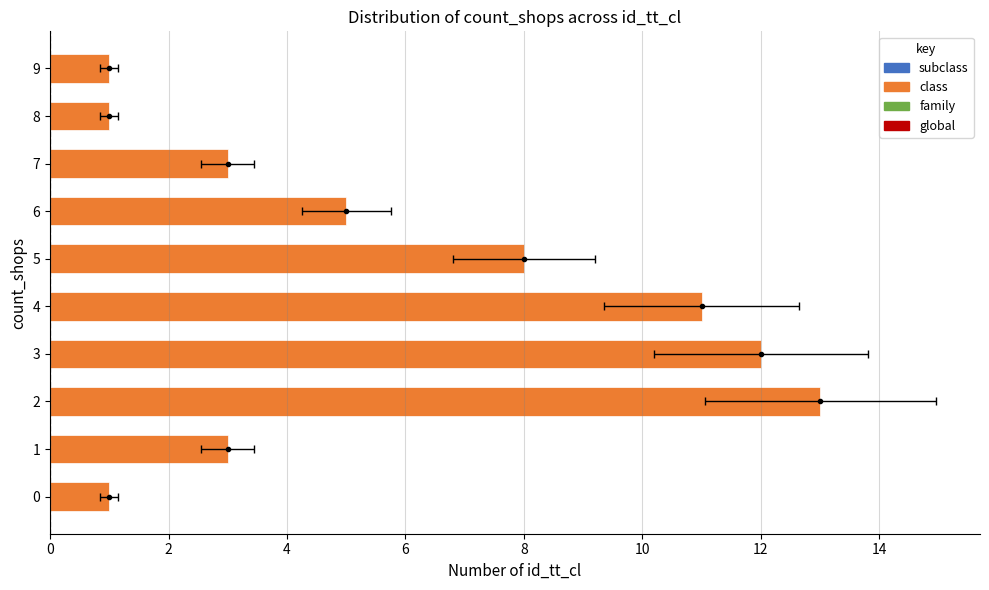

Does the chart contain any negative values?

No